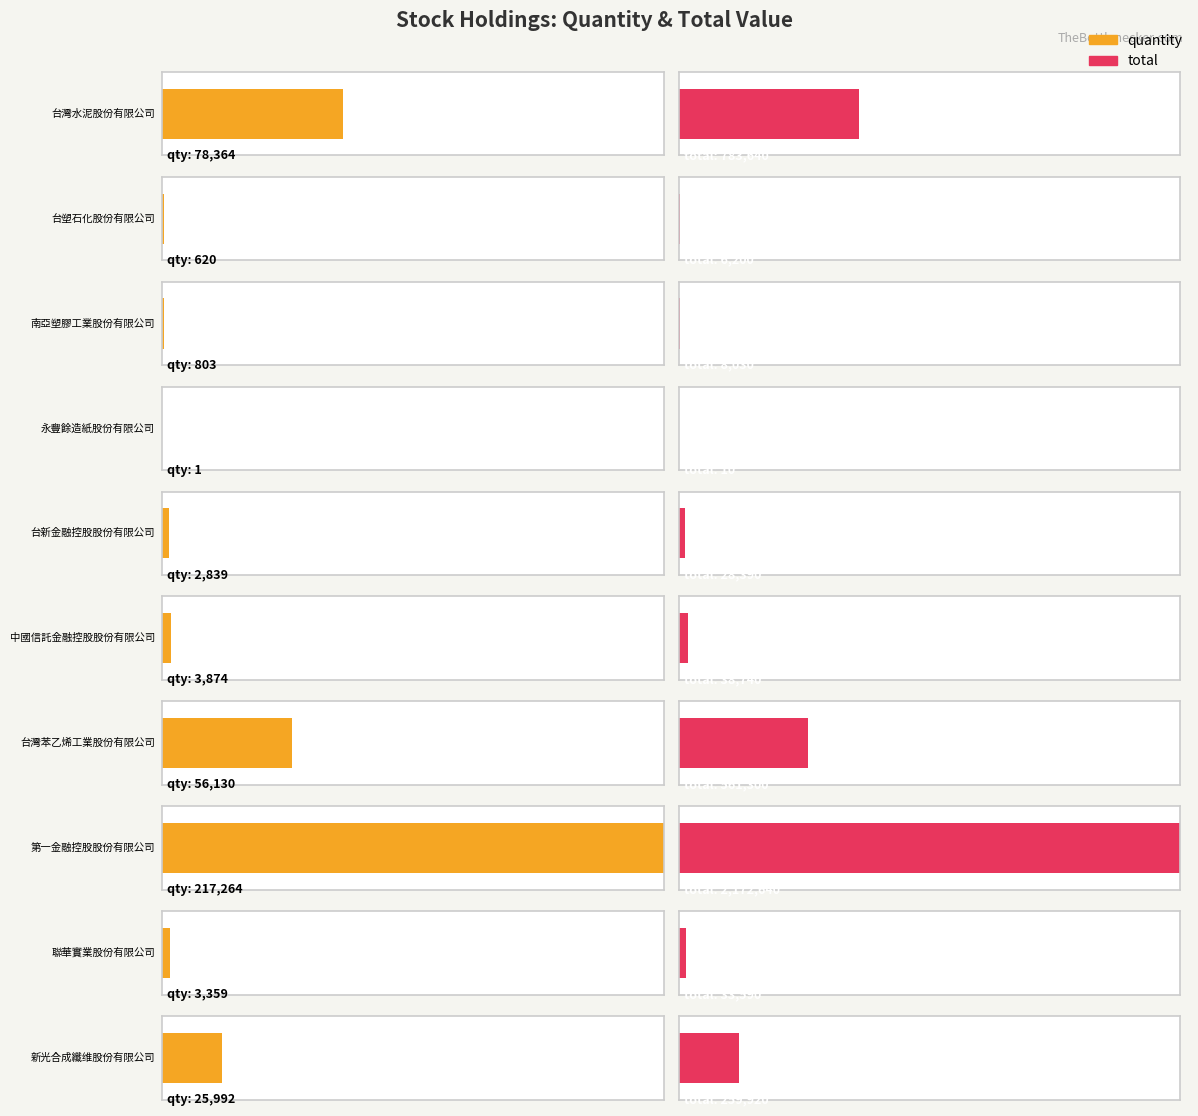

What is the total value across all series at 134?

2389904